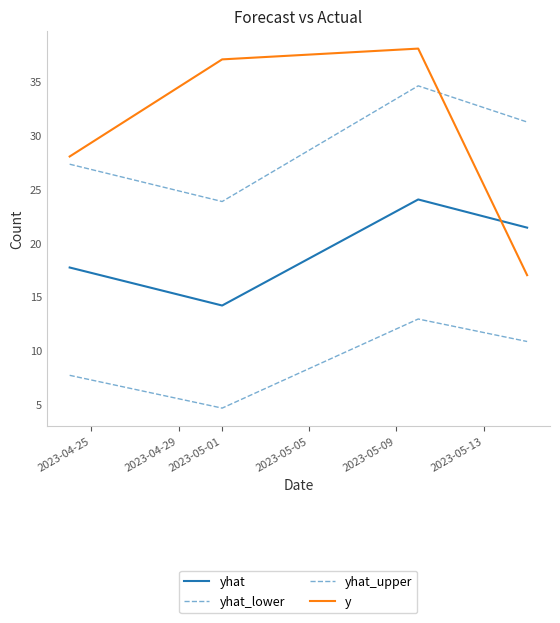

How many interior local peaks does the y series have?

1